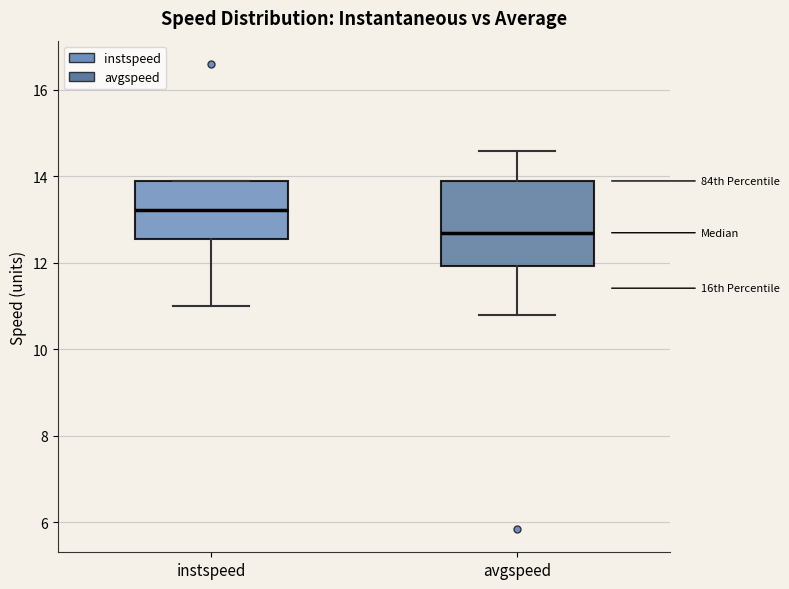

Which box is the tallest, from its lower edge to its upper edge?

avgspeed